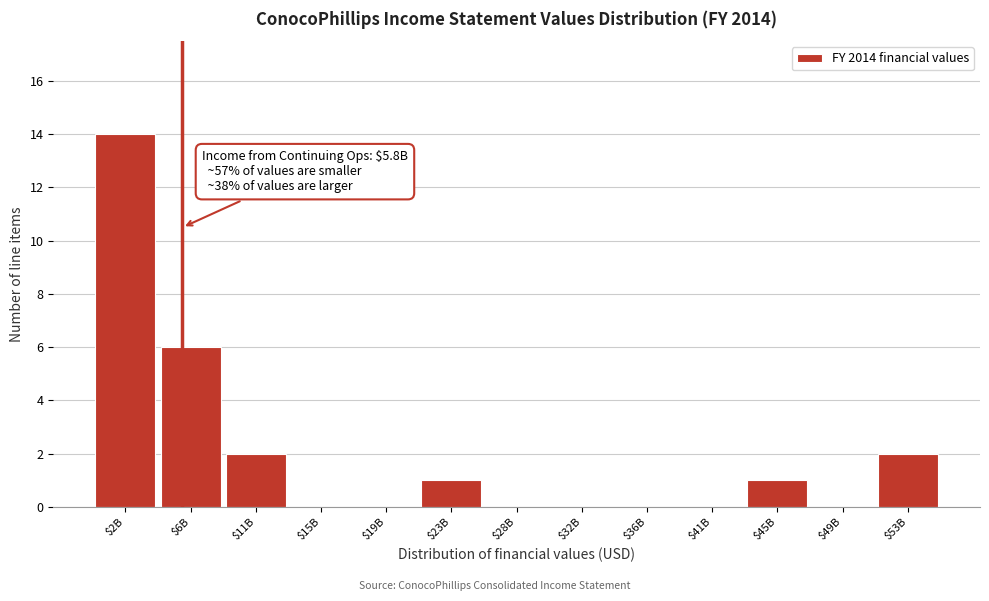

Which category has the highest value across all series?

$2B